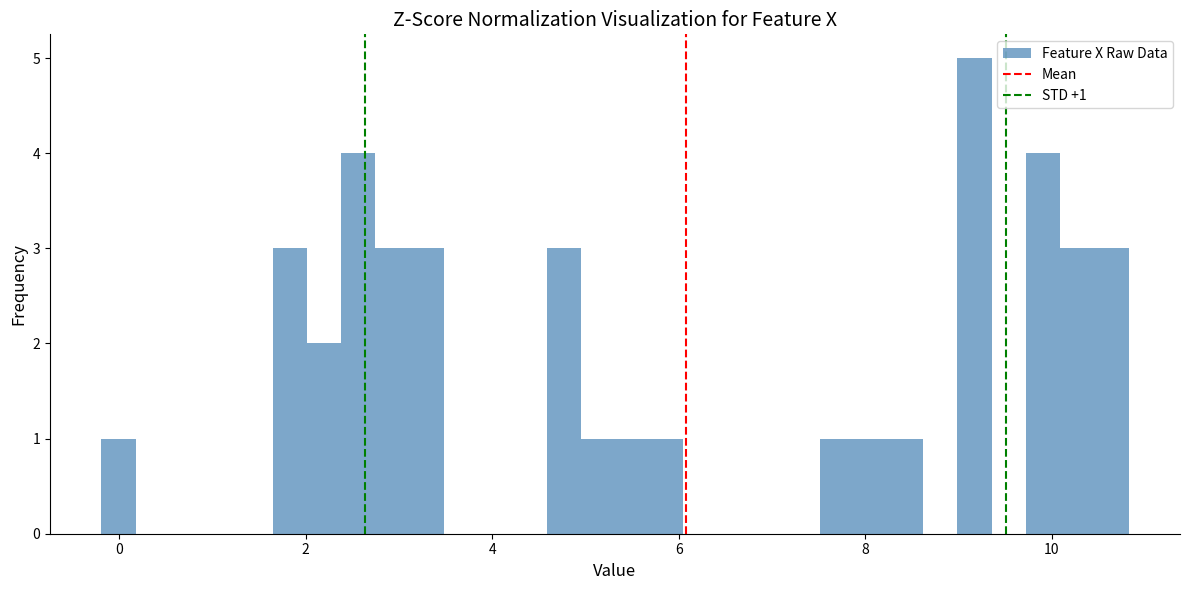

Read against the x-axis, roughly where is the centre of the tallest bar?

9.2